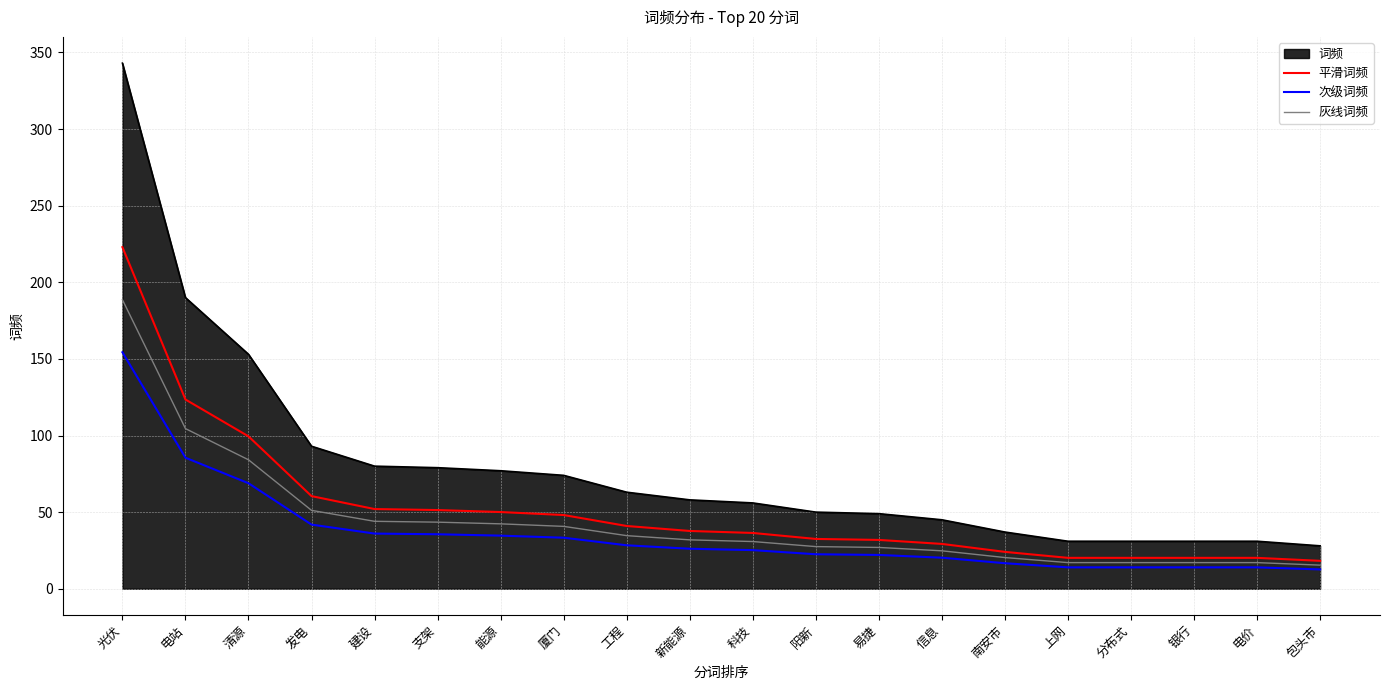

What are all the series names shown in the legend?

词频, 平滑词频, 次级词频, 灰线词频